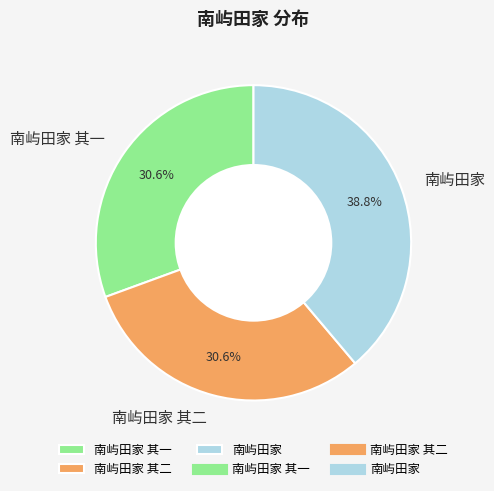

What portion of the pie excludes 南屿田家 其二?

69.4%